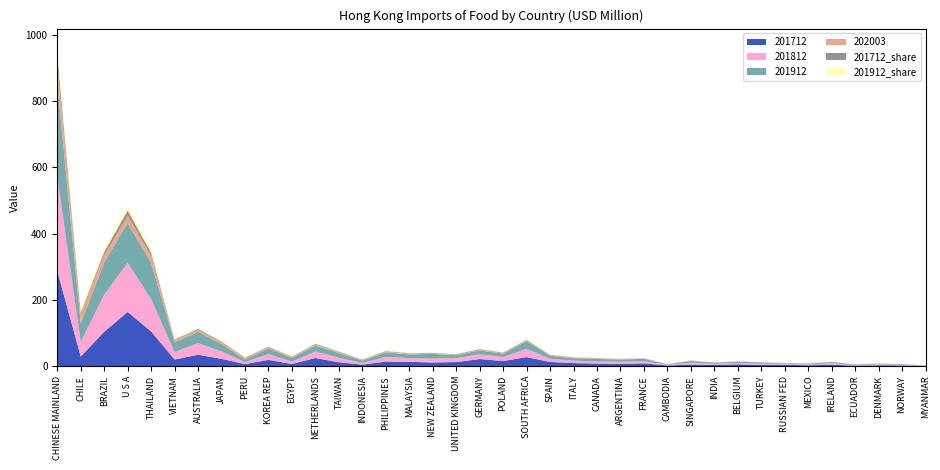

Reading left to right, list all the values displayed in this chart.

201712: CHINESE MAINLAND=287.4	CHILE=29.0	BRAZIL=103.9	U S A=163.8	THAILAND=104.7	VIETNAM=20.0	AUSTRALIA=34.5	JAPAN=22.0	PERU=6.3	KOREA REP=18.9	EGYPT=6.6	NETHERLANDS=24.6	TAIWAN=11.7	INDONESIA=4.6	PHILIPPINES=13.8	MALAYSIA=13.0	NEW ZEALAND=11.1	UNITED KINGDOM=12.3	GERMANY=21.4	POLAND=15.4	SOUTH AFRICA=27.3	SPAIN=12.7	ITALY=9.2	CANADA=7.8	ARGENTINA=6.7	FRANCE=8.5	CAMBODIA=1.9	SINGAPORE=4.8	INDIA=3.6	BELGIUM=5.6	TURKEY=3.9	RUSSIAN FED=4.1	MEXICO=2.5	IRELAND=4.2	ECUADOR=1.6	DENMARK=2.6	NORWAY=2.1	MYANMAR=0.6
201812: CHINESE MAINLAND=285.3	CHILE=43.9	BRAZIL=111.9	U S A=148.2	THAILAND=97.2	VIETNAM=22.7	AUSTRALIA=35.1	JAPAN=22.4	PERU=5.9	KOREA REP=17.6	EGYPT=7.1	NETHERLANDS=19.8	TAIWAN=13.4	INDONESIA=5.3	PHILIPPINES=14.1	MALAYSIA=11.2	NEW ZEALAND=11.9	UNITED KINGDOM=11.5	GERMANY=14.6	POLAND=12.0	SOUTH AFRICA=25.3	SPAIN=9.5	ITALY=7.7	CANADA=6.4	ARGENTINA=6.6	FRANCE=6.6	CAMBODIA=1.9	SINGAPORE=5.8	INDIA=3.1	BELGIUM=4.0	TURKEY=3.5	RUSSIAN FED=2.8	MEXICO=2.8	IRELAND=4.5	ECUADOR=1.5	DENMARK=2.5	NORWAY=2.0	MYANMAR=0.4
201912: CHINESE MAINLAND=279.7	CHILE=56.6	BRAZIL=96.9	U S A=120.8	THAILAND=109.7	VIETNAM=29.0	AUSTRALIA=34.2	JAPAN=22.5	PERU=7.9	KOREA REP=17.1	EGYPT=10.8	NETHERLANDS=17.4	TAIWAN=14.5	INDONESIA=6.7	PHILIPPINES=13.8	MALAYSIA=11.2	NEW ZEALAND=14.1	UNITED KINGDOM=9.3	GERMANY=11.4	POLAND=10.3	SOUTH AFRICA=22.6	SPAIN=9.3	ITALY=7.2	CANADA=7.9	ARGENTINA=6.7	FRANCE=7.1	CAMBODIA=1.4	SINGAPORE=5.1	INDIA=3.4	BELGIUM=3.8	TURKEY=3.5	RUSSIAN FED=1.7	MEXICO=2.5	IRELAND=3.6	ECUADOR=1.9	DENMARK=2.2	NORWAY=1.9	MYANMAR=0.8
202003: CHINESE MAINLAND=63.1	CHILE=30.3	BRAZIL=22.6	U S A=21.8	THAILAND=20.9	VIETNAM=7.1	AUSTRALIA=6.0	JAPAN=5.4	PERU=5.3	KOREA REP=3.9	EGYPT=3.8	NETHERLANDS=3.8	TAIWAN=3.3	INDONESIA=3.3	PHILIPPINES=2.7	MALAYSIA=2.4	NEW ZEALAND=2.2	UNITED KINGDOM=2.0	GERMANY=2.0	POLAND=2.0	SOUTH AFRICA=2.0	SPAIN=1.7	ITALY=1.7	CANADA=1.7	ARGENTINA=1.5	FRANCE=1.2	CAMBODIA=1.1	SINGAPORE=1.0	INDIA=1.0	BELGIUM=0.9	TURKEY=0.7	RUSSIAN FED=0.6	MEXICO=0.5	IRELAND=0.5	ECUADOR=0.4	DENMARK=0.4	NORWAY=0.4	MYANMAR=0.3
201712_share: CHINESE MAINLAND=27.2	CHILE=2.8	BRAZIL=9.9	U S A=15.5	THAILAND=9.9	VIETNAM=1.9	AUSTRALIA=3.3	JAPAN=2.1	PERU=0.6	KOREA REP=1.8	EGYPT=0.6	NETHERLANDS=2.3	TAIWAN=1.1	INDONESIA=0.4	PHILIPPINES=1.3	MALAYSIA=1.2	NEW ZEALAND=1.0	UNITED KINGDOM=1.2	GERMANY=2.0	POLAND=1.5	SOUTH AFRICA=2.6	SPAIN=1.2	ITALY=0.9	CANADA=0.7	ARGENTINA=0.6	FRANCE=0.8	CAMBODIA=0.2	SINGAPORE=0.5	INDIA=0.3	BELGIUM=0.5	TURKEY=0.4	RUSSIAN FED=0.4	MEXICO=0.2	IRELAND=0.4	ECUADOR=0.2	DENMARK=0.2	NORWAY=0.2	MYANMAR=0.1
201912_share: CHINESE MAINLAND=27.9	CHILE=5.7	BRAZIL=9.7	U S A=12.1	THAILAND=11.0	VIETNAM=2.9	AUSTRALIA=3.4	JAPAN=2.2	PERU=0.8	KOREA REP=1.7	EGYPT=1.1	NETHERLANDS=1.7	TAIWAN=1.4	INDONESIA=0.7	PHILIPPINES=1.4	MALAYSIA=1.1	NEW ZEALAND=1.4	UNITED KINGDOM=0.9	GERMANY=1.1	POLAND=1.0	SOUTH AFRICA=2.3	SPAIN=0.9	ITALY=0.7	CANADA=0.8	ARGENTINA=0.7	FRANCE=0.7	CAMBODIA=0.1	SINGAPORE=0.5	INDIA=0.3	BELGIUM=0.4	TURKEY=0.4	RUSSIAN FED=0.2	MEXICO=0.2	IRELAND=0.4	ECUADOR=0.2	DENMARK=0.2	NORWAY=0.2	MYANMAR=0.1